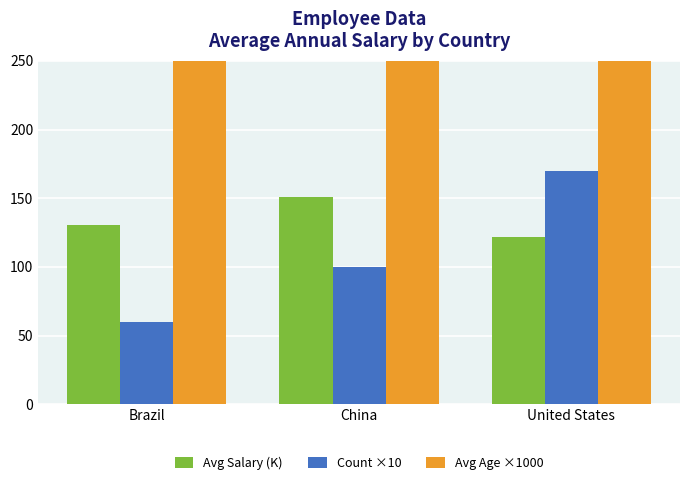

Count the Count ×10 values in the range 60 to 170.

3